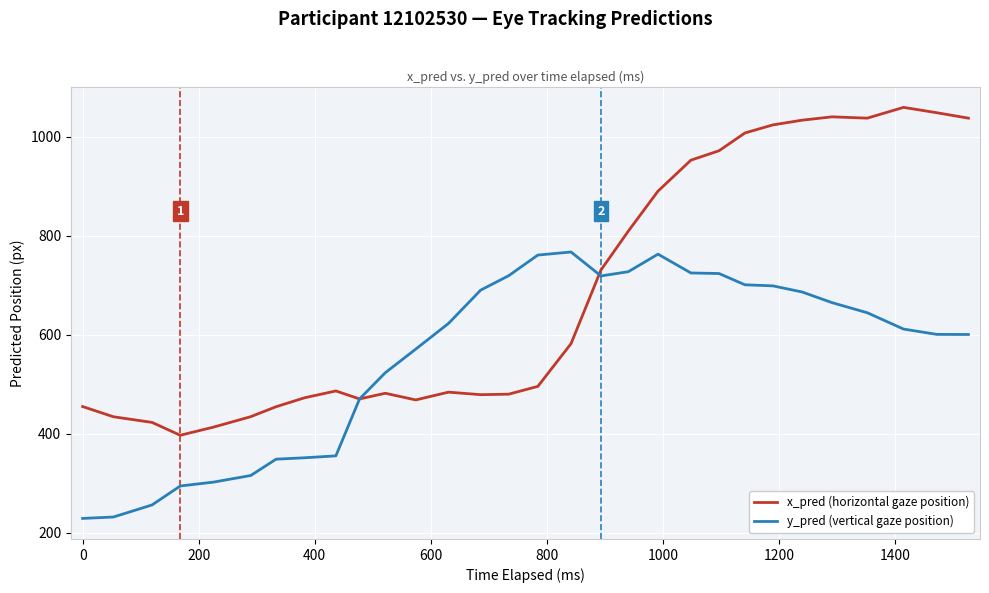

What is the lowest value of the y_pred (vertical gaze position) series?

229.1